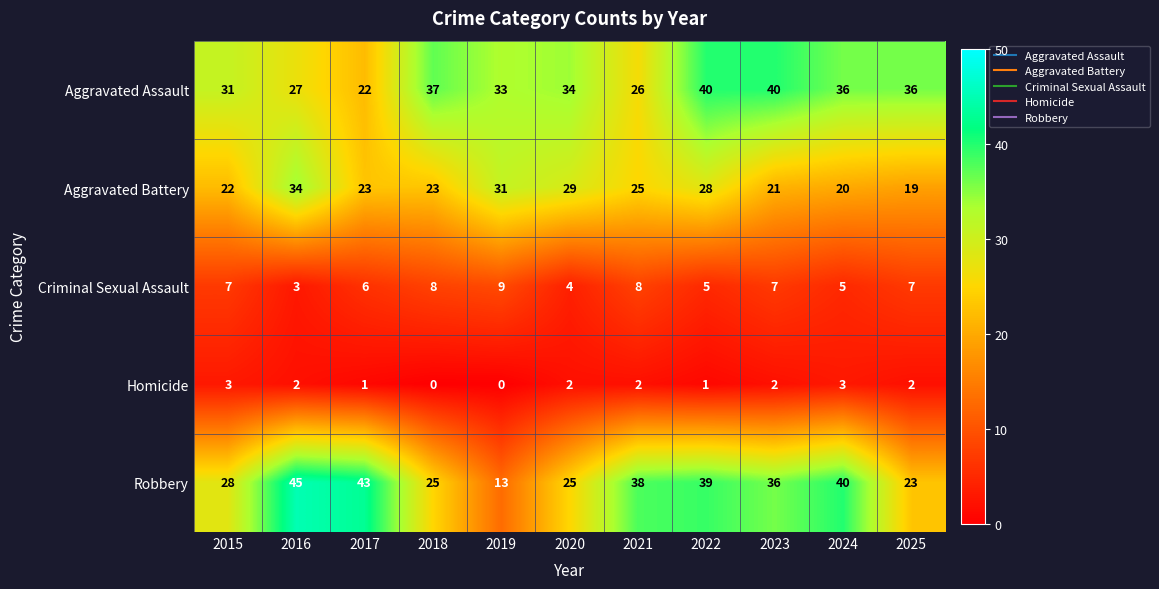

Where is Aggravated Assault nearest to the value 31?

2015